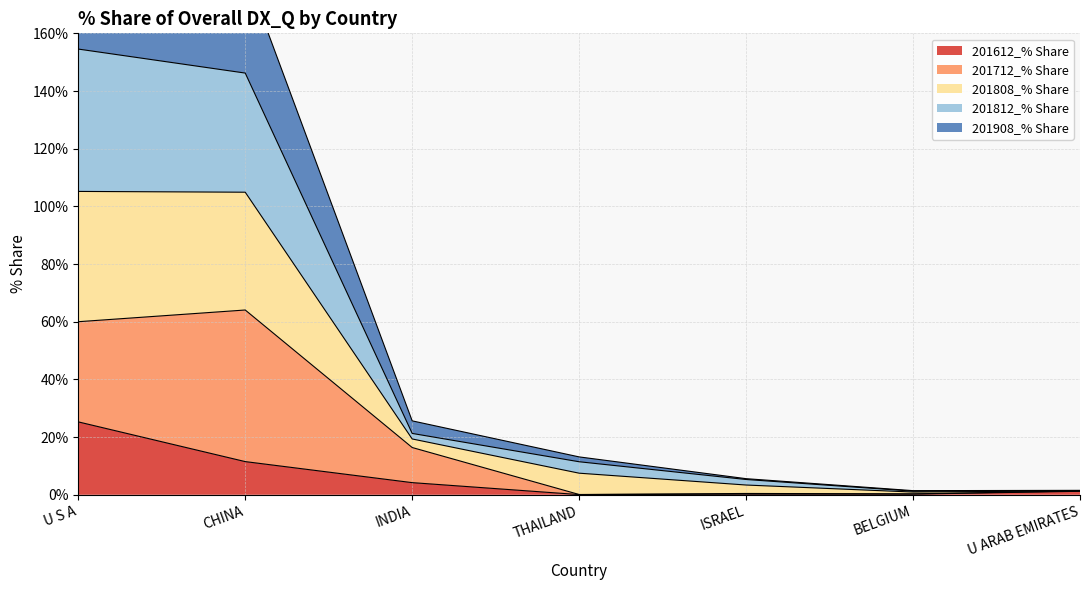

What is the label of the 3rd point from the right?

ISRAEL